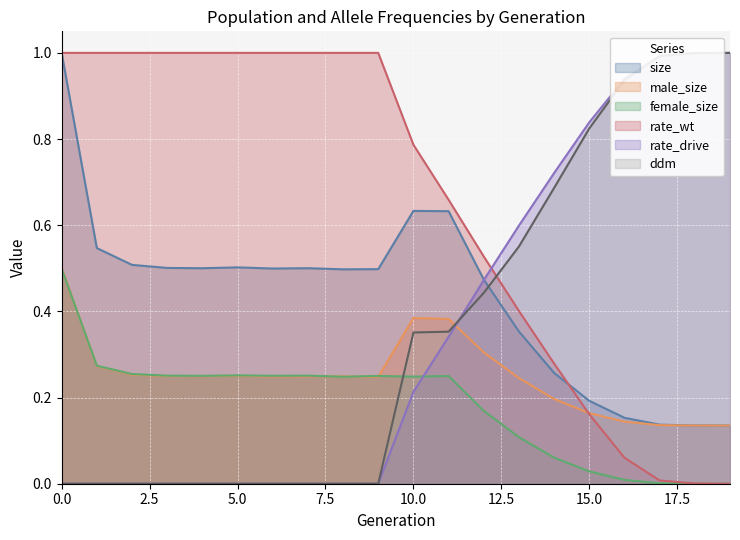

What is the difference between the maximum and minimum values in the size series?

0.9